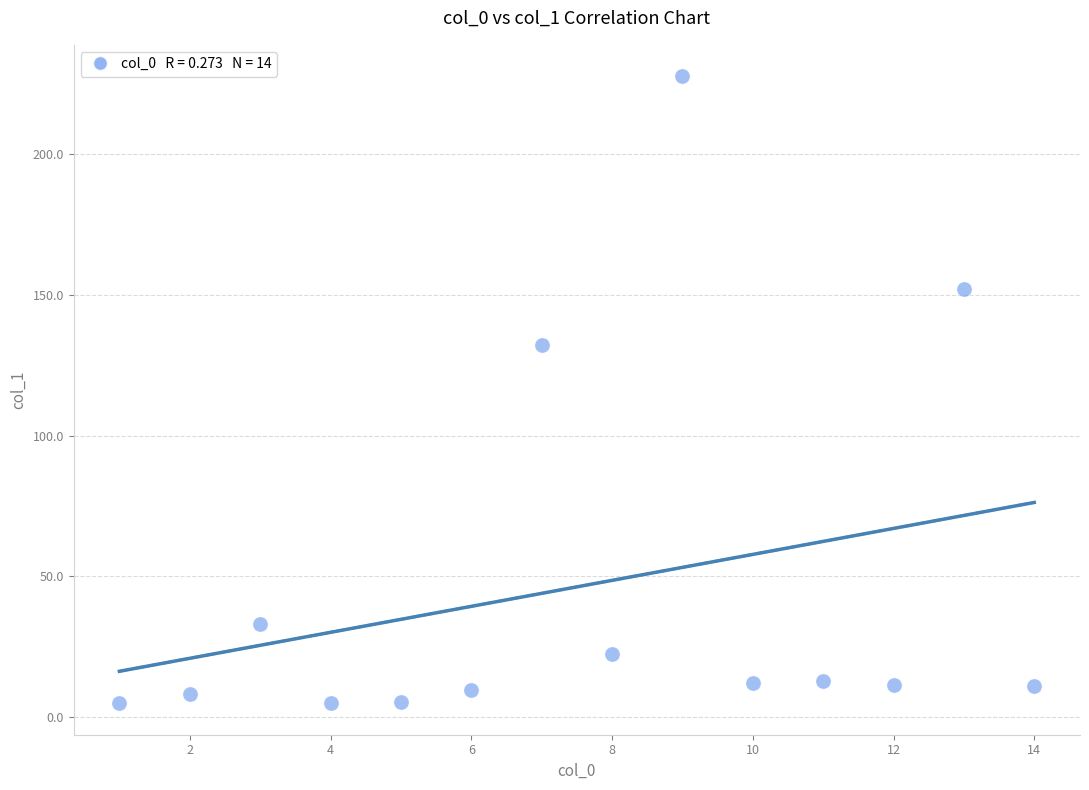

What Y value in the scatter plot is closest to 116?

132.1